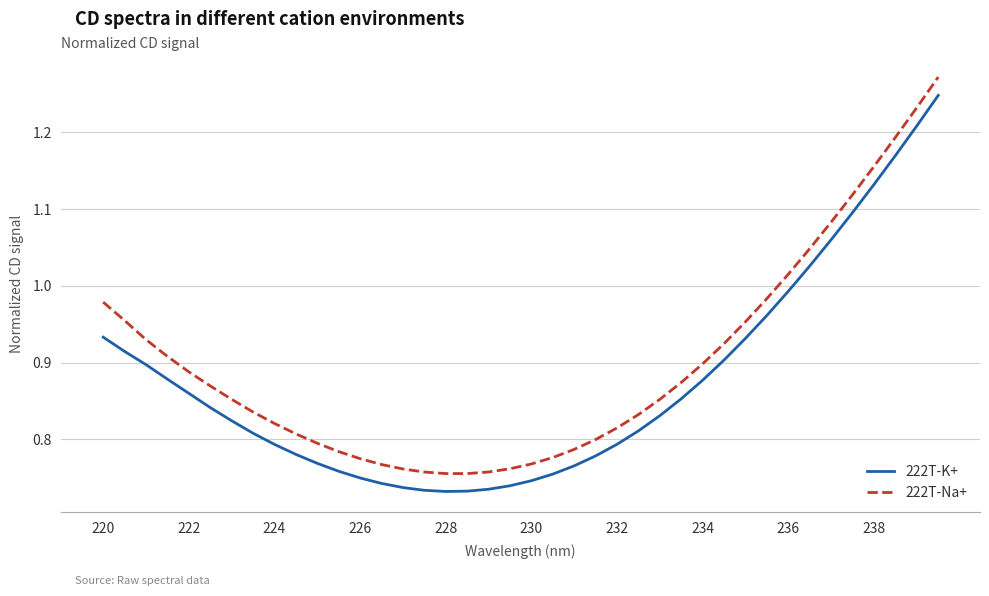

Which series has the largest range (max minus min)?

222T-Na+